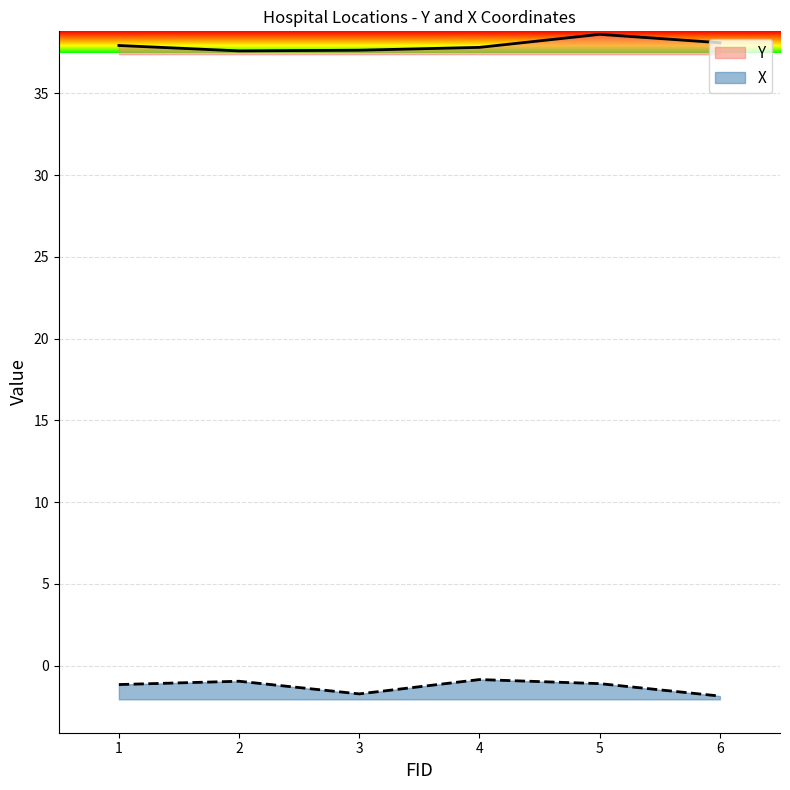

At which category is the sum across all series the highest?

5